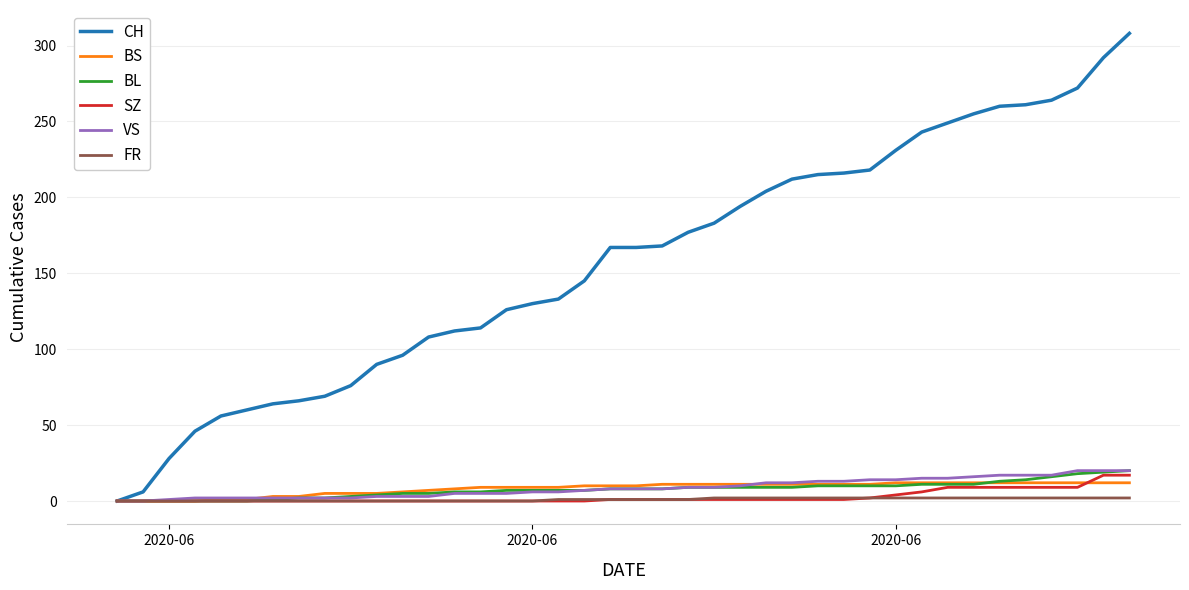

What is the maximum value for SZ?

17